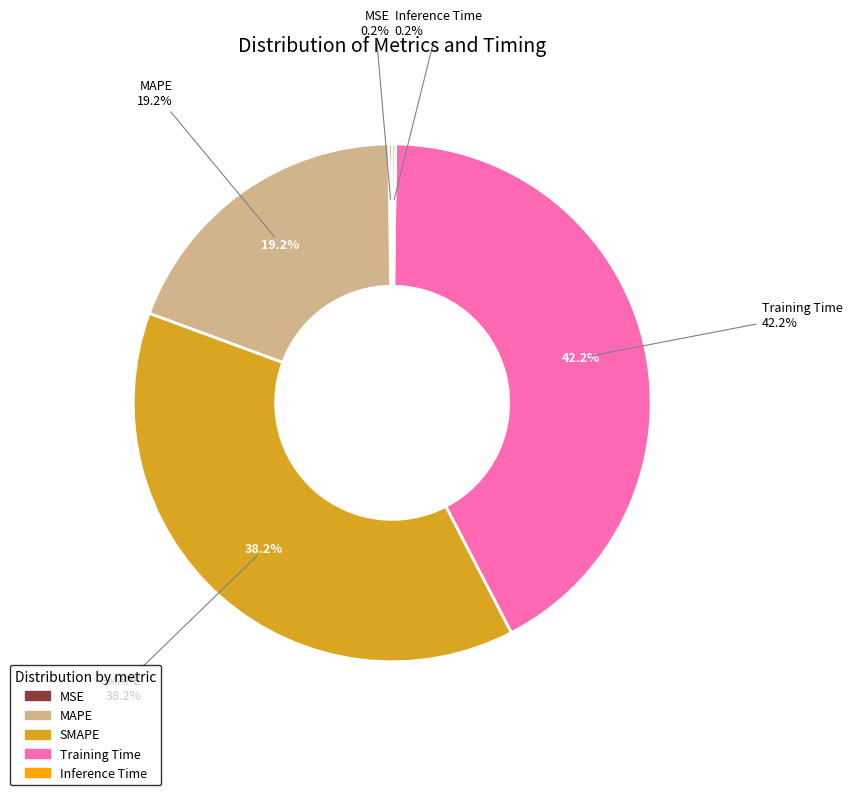

What percentage is NOT represented by SMAPE?

61.8%